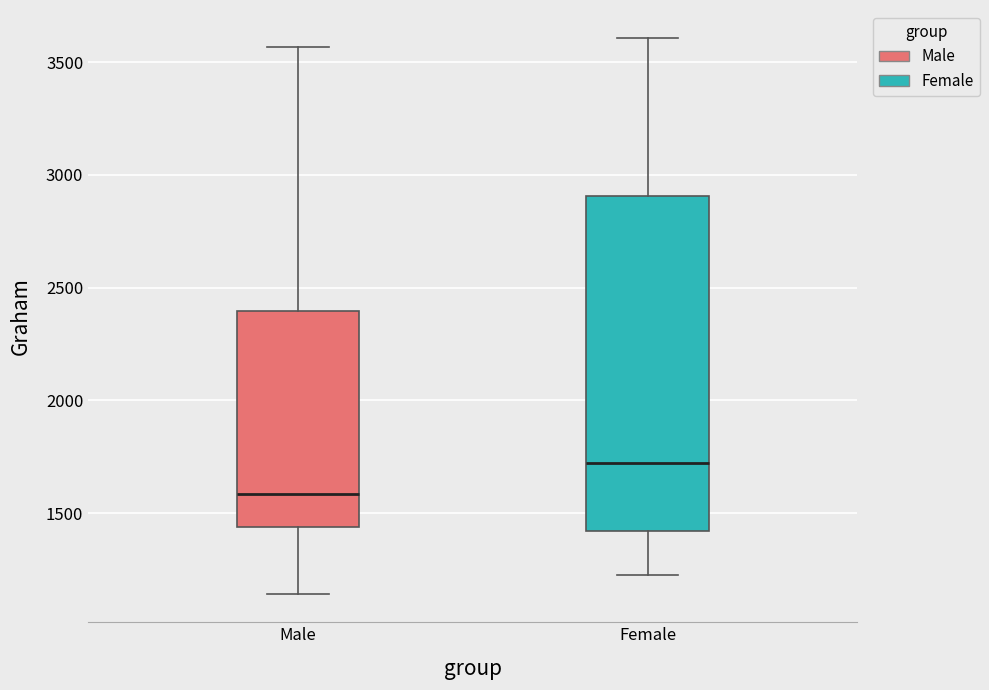

Reading left to right, read every box against the y-axis: the position of its median line, the range the box covers, and the ends of its whiskers. The values are not printed on the chart, so give them approximately, as read against the axis.

Male: median 1600, box 1450 to 2400, whiskers 1150 to 3550
Female: median 1700, box 1400 to 2900, whiskers 1250 to 3600